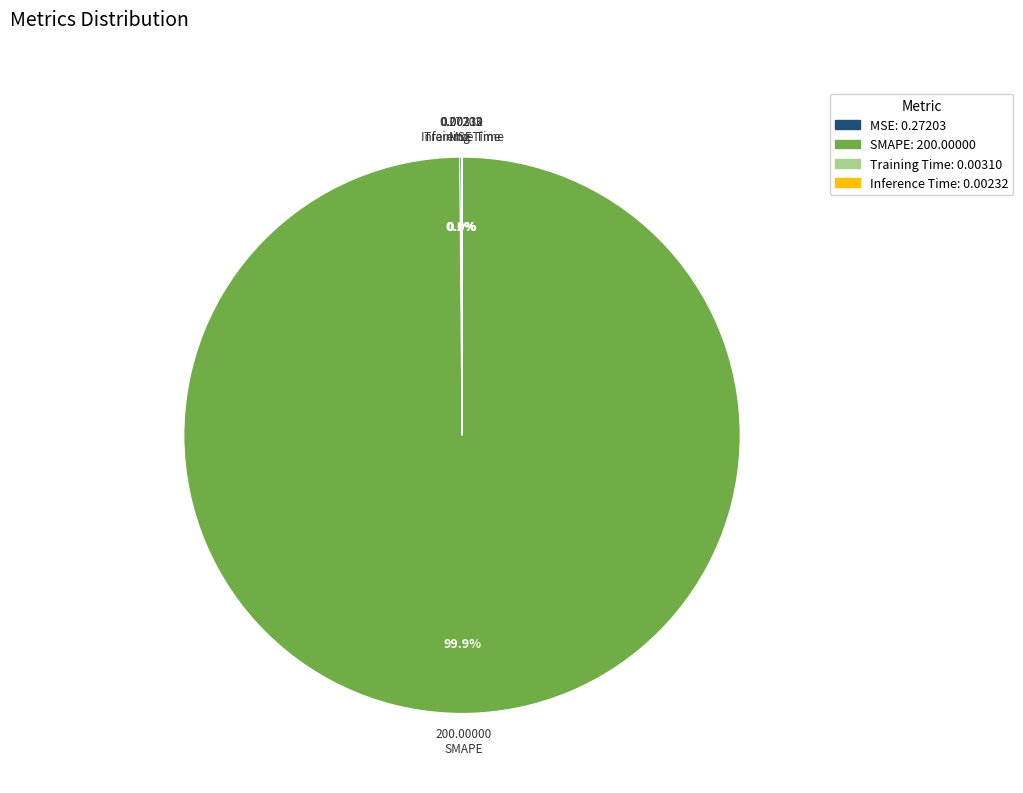

Which category has the biggest portion of the pie?

SMAPE